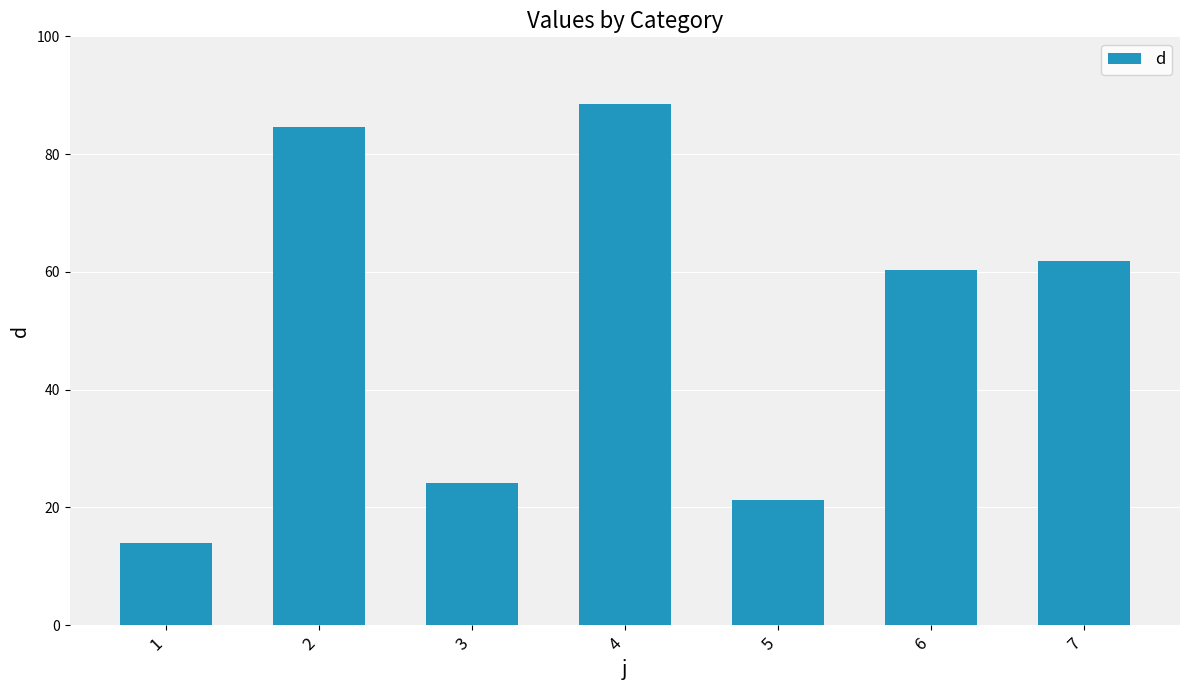

What is the value of the 4th bar from the left?

88.4